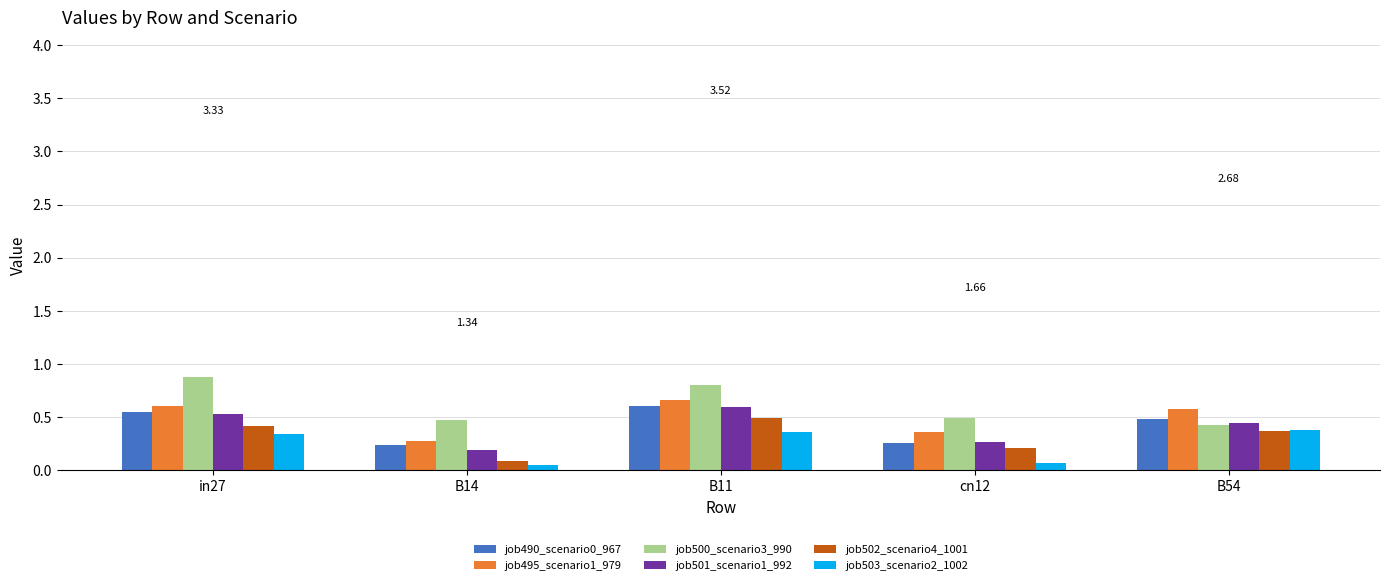

Which category has the lowest value in the job501_scenario1_992 series?

B14